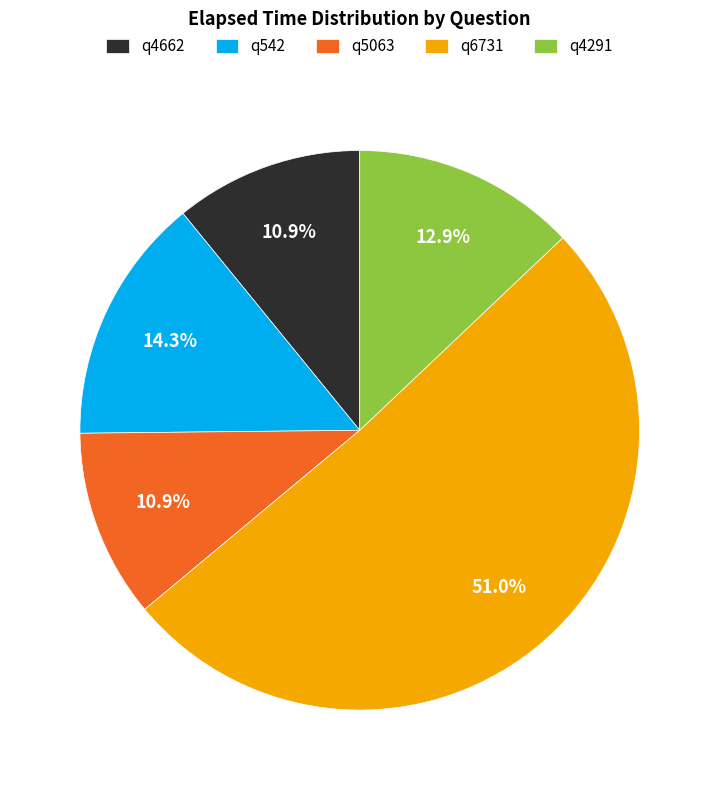

The q4291 slice represents 13% of the pie. True or false?

True